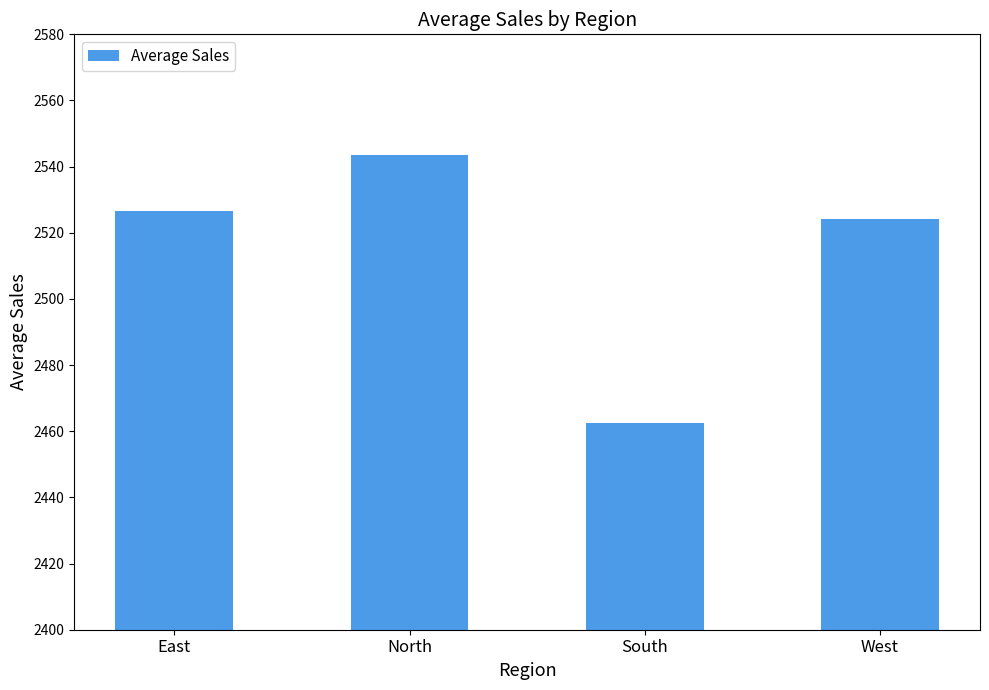

List the labels in order of value, largest first.

North, East, West, South